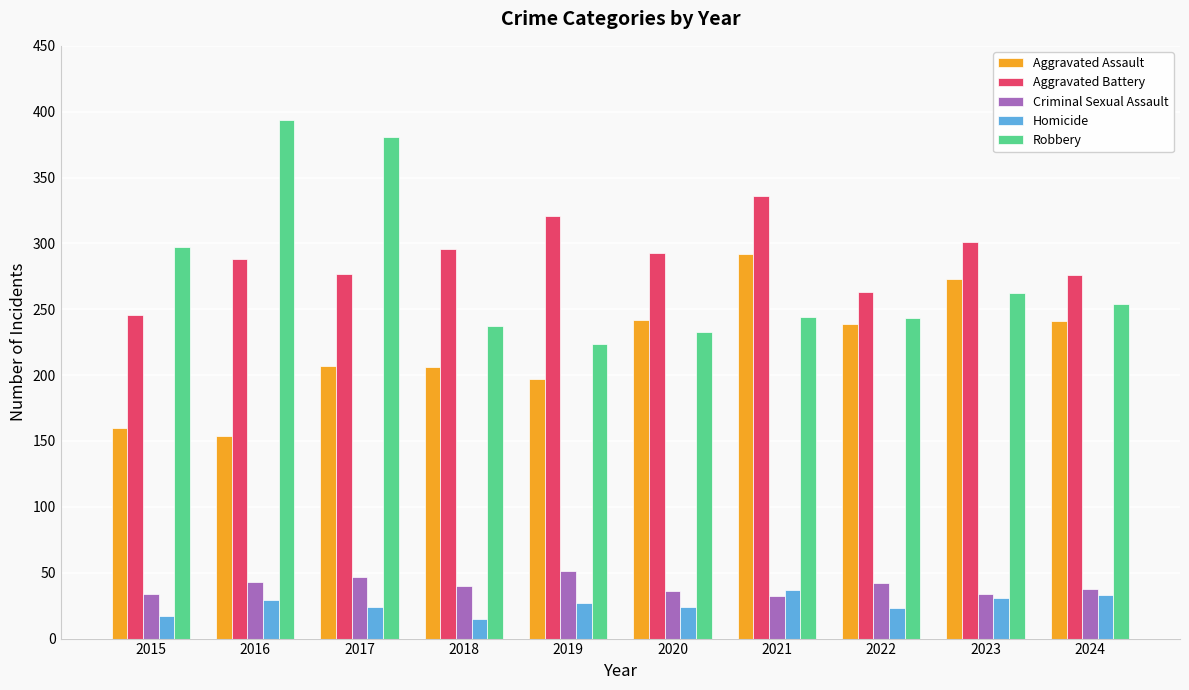

Does the chart contain stacked bars?

No